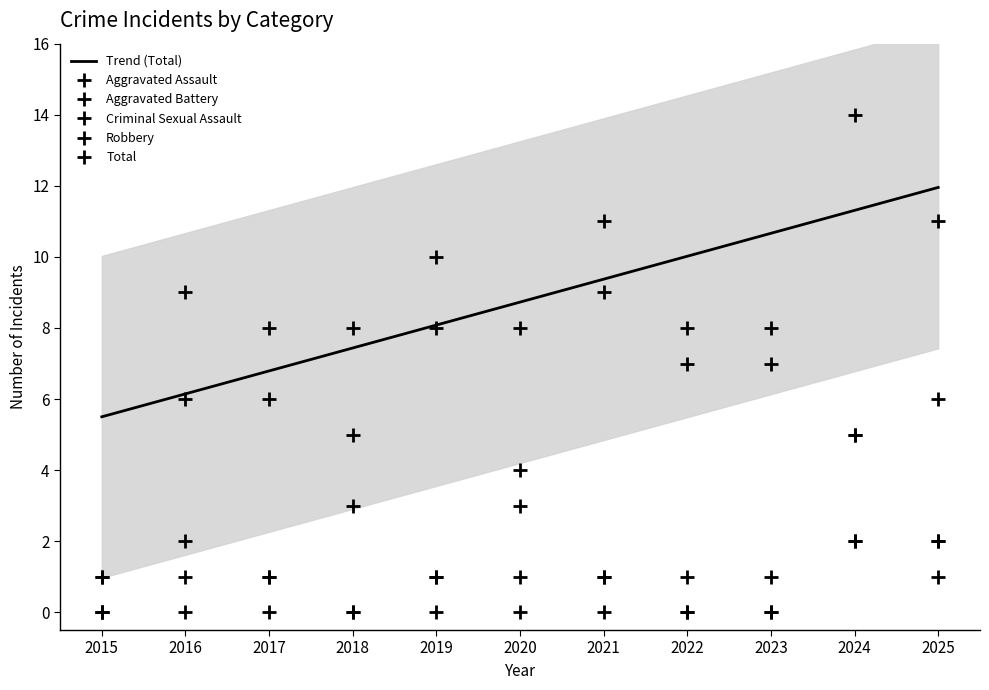

What is the sum of all Aggravated Assault values?

9.0